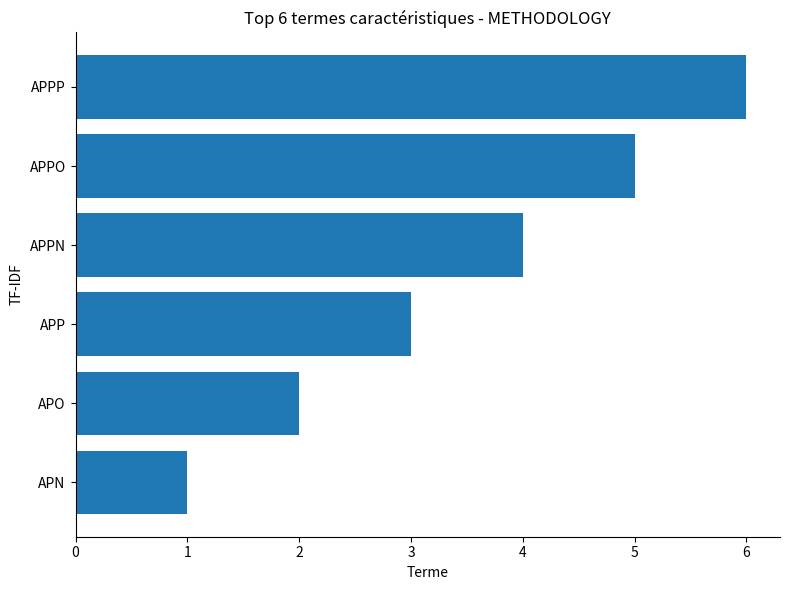

The value at APN is 2. True or false?

False